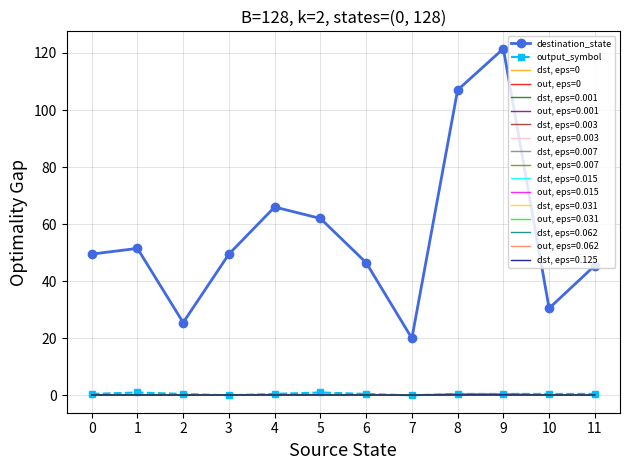

True or false: output_symbol and destination_state intersect in this chart.

False